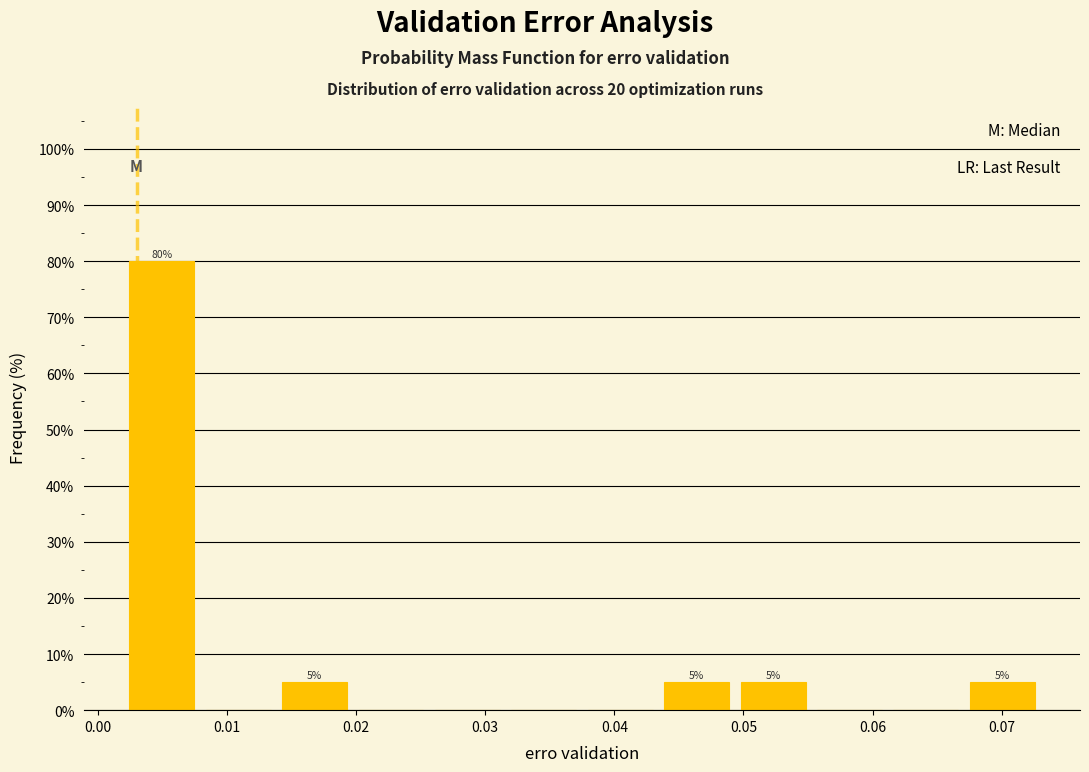

Which range on the x-axis has the tallest bar?

0.002 to 0.008